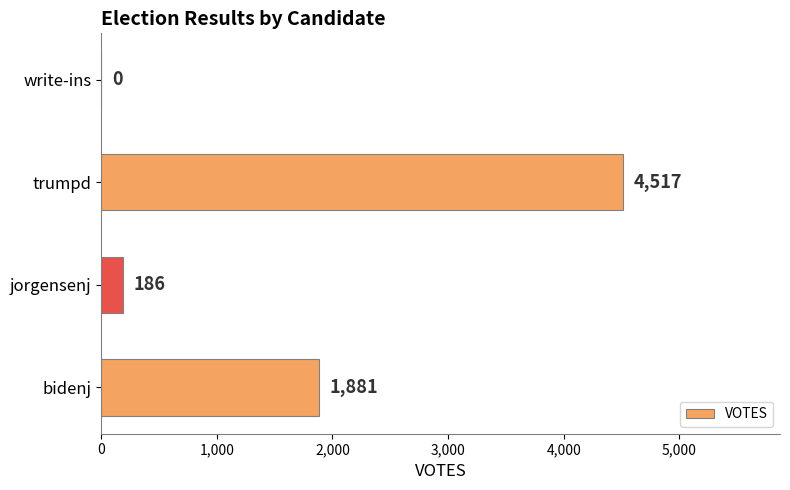

What is the sum of the values at trumpd and jorgensenj?

4703